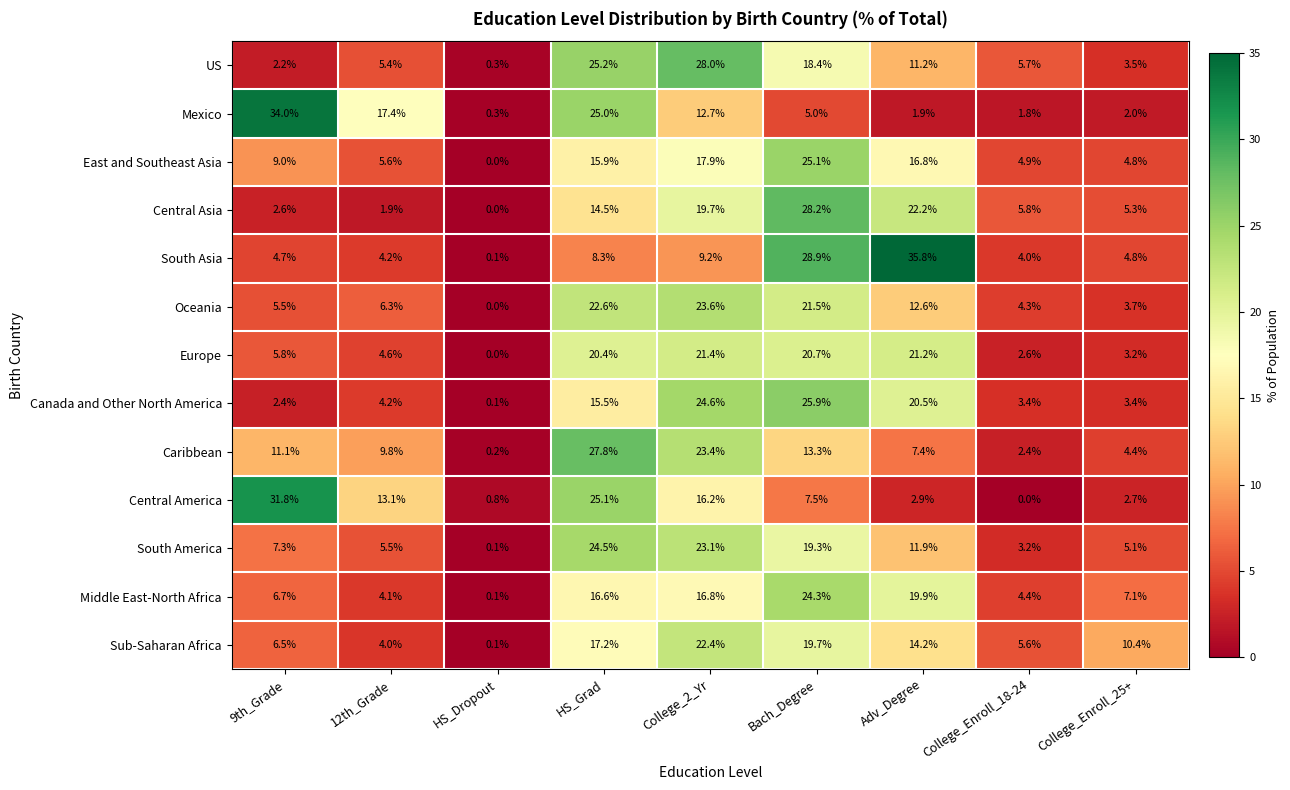

What is the sum of the US values at HS_Grad and HS_Dropout?

25.5